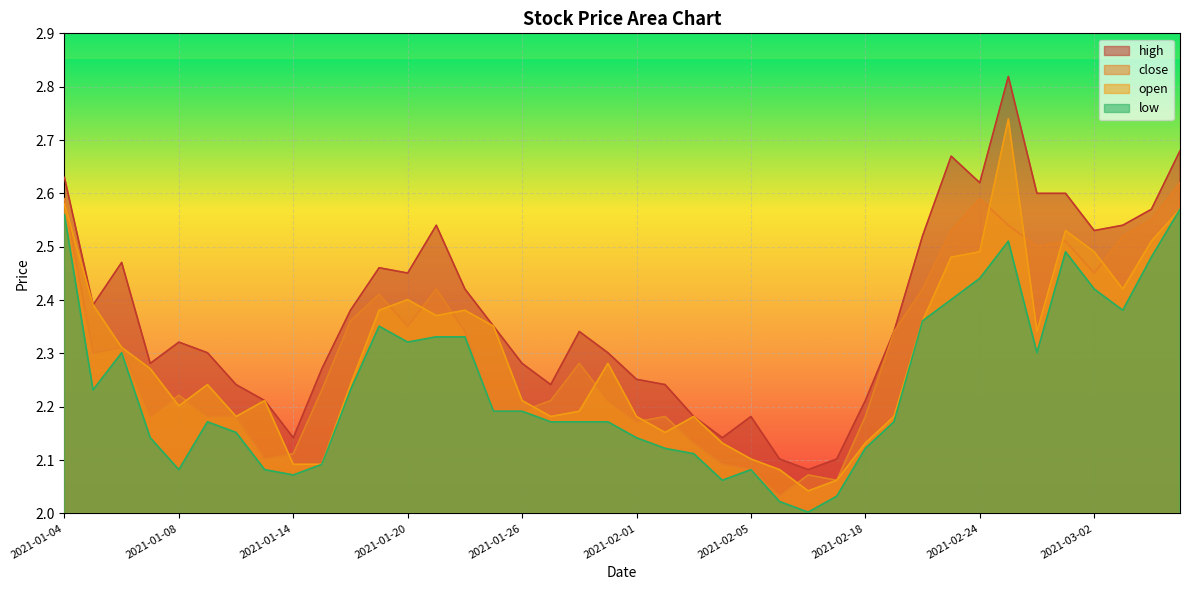

In close, how many points are lower than both neighbors (excluding endpoints)?

9